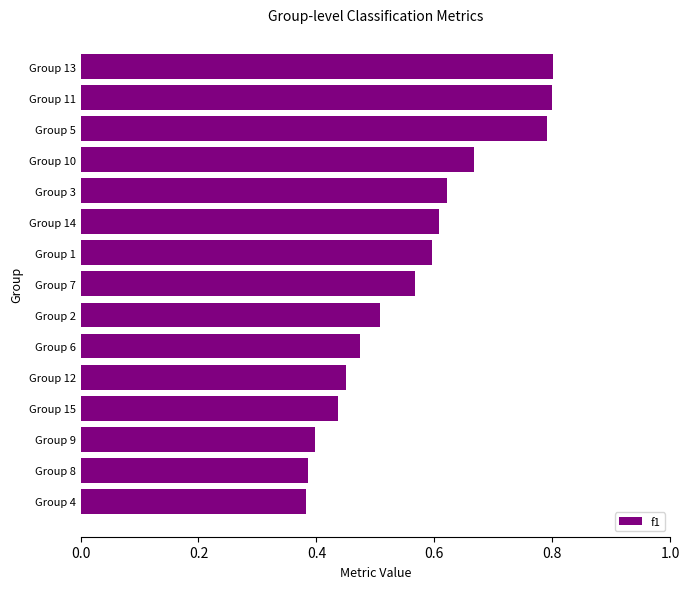

What is the sum of all values?

8.5